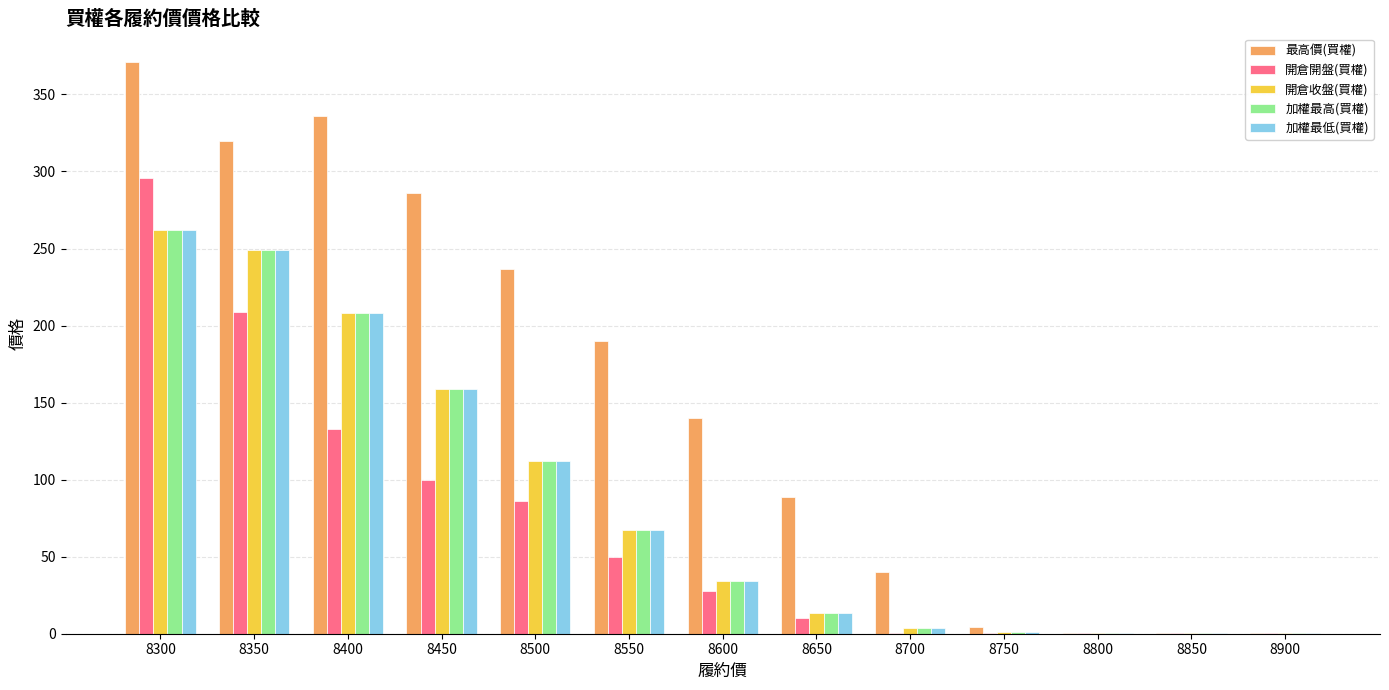

How many series are shown in this chart?

5